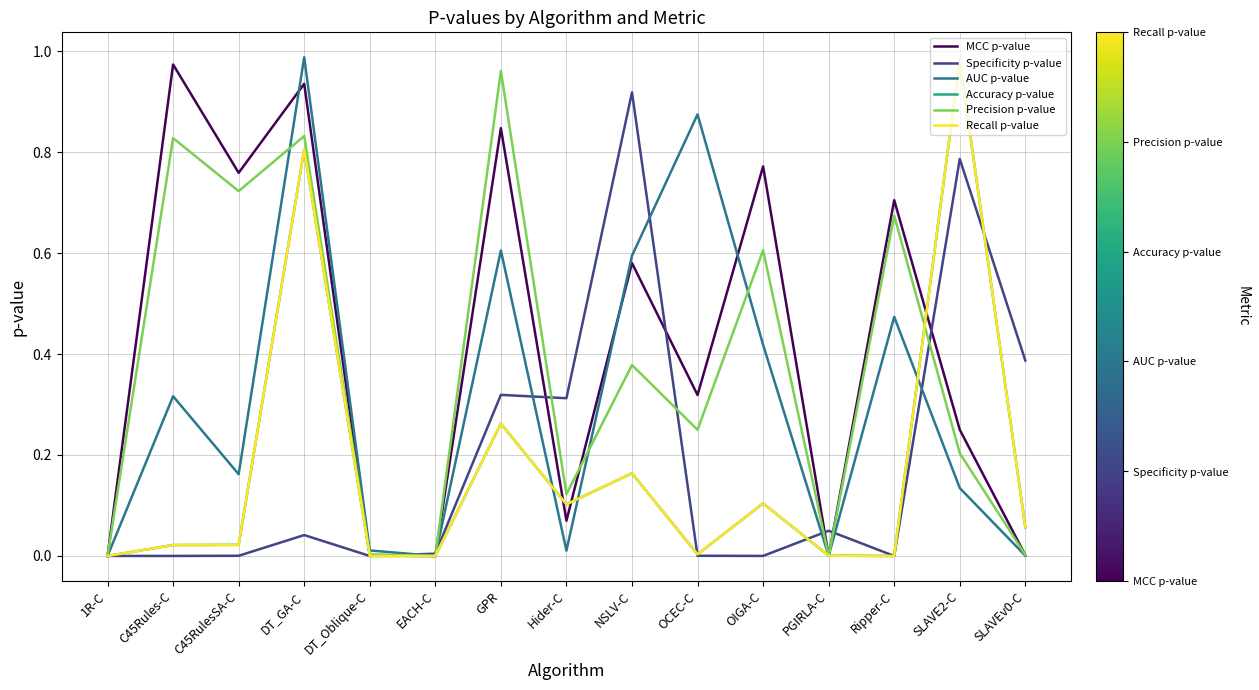

Is this an area chart (filled region under the line)?

No